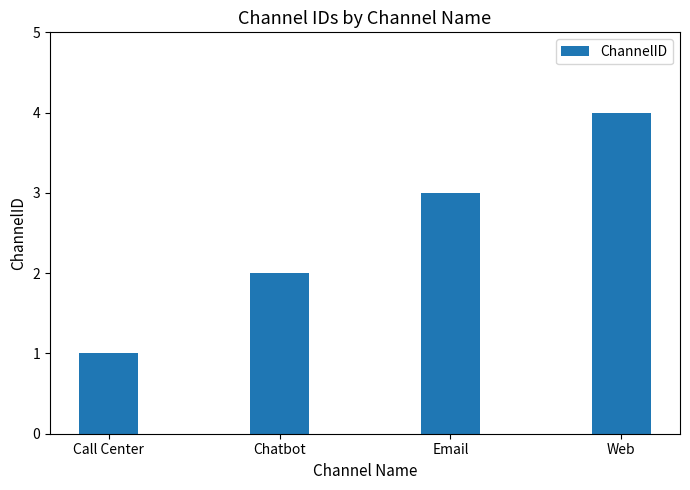

True or false: the data shows 3 at Chatbot.

False